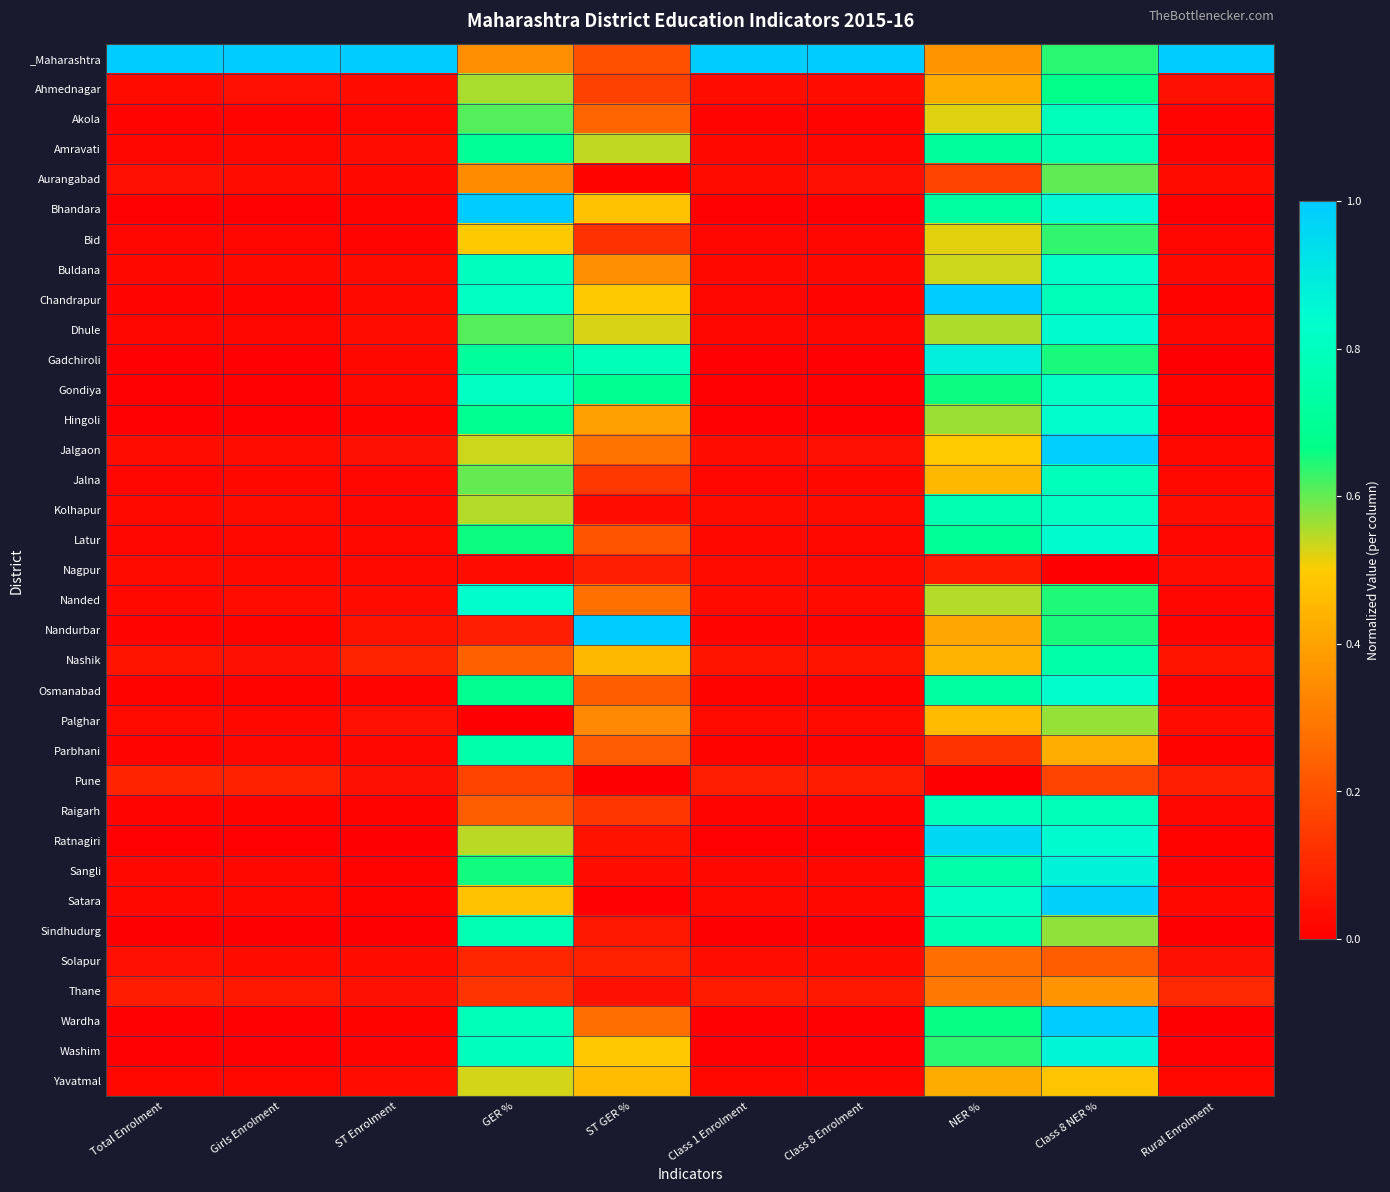

Reading left to right, extract all data points from this chart.

_Maharashtra: Total Enrolment=1.0	Girls Enrolment=1.0	ST Enrolment=1.0	GER %=0.3	ST GER %=0.2	Class 1 Enrolment=1.0	Class 8 Enrolment=1.0	NER %=0.4	Class 8 NER %=0.6	Rural Enrolment=1.0
Ahmednagar: Total Enrolment=0.0	Girls Enrolment=0.0	ST Enrolment=0.0	GER %=0.6	ST GER %=0.2	Class 1 Enrolment=0.0	Class 8 Enrolment=0.0	NER %=0.4	Class 8 NER %=0.7	Rural Enrolment=0.0
Akola: Total Enrolment=0.0	Girls Enrolment=0.0	ST Enrolment=0.0	GER %=0.6	ST GER %=0.2	Class 1 Enrolment=0.0	Class 8 Enrolment=0.0	NER %=0.5	Class 8 NER %=0.8	Rural Enrolment=0.0
Amravati: Total Enrolment=0.0	Girls Enrolment=0.0	ST Enrolment=0.0	GER %=0.7	ST GER %=0.5	Class 1 Enrolment=0.0	Class 8 Enrolment=0.0	NER %=0.7	Class 8 NER %=0.8	Rural Enrolment=0.0
Aurangabad: Total Enrolment=0.0	Girls Enrolment=0.0	ST Enrolment=0.0	GER %=0.3	ST GER %=0.0	Class 1 Enrolment=0.0	Class 8 Enrolment=0.0	NER %=0.2	Class 8 NER %=0.6	Rural Enrolment=0.0
Bhandara: Total Enrolment=0.0	Girls Enrolment=0.0	ST Enrolment=0.0	GER %=1.0	ST GER %=0.5	Class 1 Enrolment=0.0	Class 8 Enrolment=0.0	NER %=0.7	Class 8 NER %=0.8	Rural Enrolment=0.0
Bid: Total Enrolment=0.0	Girls Enrolment=0.0	ST Enrolment=0.0	GER %=0.5	ST GER %=0.1	Class 1 Enrolment=0.0	Class 8 Enrolment=0.0	NER %=0.5	Class 8 NER %=0.6	Rural Enrolment=0.0
Buldana: Total Enrolment=0.0	Girls Enrolment=0.0	ST Enrolment=0.0	GER %=0.8	ST GER %=0.4	Class 1 Enrolment=0.0	Class 8 Enrolment=0.0	NER %=0.5	Class 8 NER %=0.8	Rural Enrolment=0.0
Chandrapur: Total Enrolment=0.0	Girls Enrolment=0.0	ST Enrolment=0.0	GER %=0.8	ST GER %=0.5	Class 1 Enrolment=0.0	Class 8 Enrolment=0.0	NER %=1.0	Class 8 NER %=0.8	Rural Enrolment=0.0
Dhule: Total Enrolment=0.0	Girls Enrolment=0.0	ST Enrolment=0.0	GER %=0.6	ST GER %=0.5	Class 1 Enrolment=0.0	Class 8 Enrolment=0.0	NER %=0.6	Class 8 NER %=0.8	Rural Enrolment=0.0
Gadchiroli: Total Enrolment=0.0	Girls Enrolment=0.0	ST Enrolment=0.0	GER %=0.7	ST GER %=0.8	Class 1 Enrolment=0.0	Class 8 Enrolment=0.0	NER %=0.9	Class 8 NER %=0.6	Rural Enrolment=0.0
Gondiya: Total Enrolment=0.0	Girls Enrolment=0.0	ST Enrolment=0.0	GER %=0.8	ST GER %=0.7	Class 1 Enrolment=0.0	Class 8 Enrolment=0.0	NER %=0.7	Class 8 NER %=0.8	Rural Enrolment=0.0
Hingoli: Total Enrolment=0.0	Girls Enrolment=0.0	ST Enrolment=0.0	GER %=0.7	ST GER %=0.4	Class 1 Enrolment=0.0	Class 8 Enrolment=0.0	NER %=0.6	Class 8 NER %=0.8	Rural Enrolment=0.0
Jalgaon: Total Enrolment=0.0	Girls Enrolment=0.0	ST Enrolment=0.0	GER %=0.5	ST GER %=0.3	Class 1 Enrolment=0.0	Class 8 Enrolment=0.0	NER %=0.5	Class 8 NER %=1.0	Rural Enrolment=0.0
Jalna: Total Enrolment=0.0	Girls Enrolment=0.0	ST Enrolment=0.0	GER %=0.6	ST GER %=0.1	Class 1 Enrolment=0.0	Class 8 Enrolment=0.0	NER %=0.4	Class 8 NER %=0.8	Rural Enrolment=0.0
Kolhapur: Total Enrolment=0.0	Girls Enrolment=0.0	ST Enrolment=0.0	GER %=0.5	ST GER %=0.0	Class 1 Enrolment=0.0	Class 8 Enrolment=0.0	NER %=0.8	Class 8 NER %=0.8	Rural Enrolment=0.0
Latur: Total Enrolment=0.0	Girls Enrolment=0.0	ST Enrolment=0.0	GER %=0.7	ST GER %=0.2	Class 1 Enrolment=0.0	Class 8 Enrolment=0.0	NER %=0.7	Class 8 NER %=0.8	Rural Enrolment=0.0
Nagpur: Total Enrolment=0.0	Girls Enrolment=0.0	ST Enrolment=0.0	GER %=0.0	ST GER %=0.1	Class 1 Enrolment=0.0	Class 8 Enrolment=0.0	NER %=0.1	Class 8 NER %=0.0	Rural Enrolment=0.0
Nanded: Total Enrolment=0.0	Girls Enrolment=0.0	ST Enrolment=0.0	GER %=0.8	ST GER %=0.3	Class 1 Enrolment=0.0	Class 8 Enrolment=0.0	NER %=0.6	Class 8 NER %=0.6	Rural Enrolment=0.0
Nandurbar: Total Enrolment=0.0	Girls Enrolment=0.0	ST Enrolment=0.0	GER %=0.1	ST GER %=1.0	Class 1 Enrolment=0.0	Class 8 Enrolment=0.0	NER %=0.4	Class 8 NER %=0.6	Rural Enrolment=0.0
Nashik: Total Enrolment=0.1	Girls Enrolment=0.0	ST Enrolment=0.1	GER %=0.2	ST GER %=0.5	Class 1 Enrolment=0.1	Class 8 Enrolment=0.1	NER %=0.4	Class 8 NER %=0.7	Rural Enrolment=0.1
Osmanabad: Total Enrolment=0.0	Girls Enrolment=0.0	ST Enrolment=0.0	GER %=0.7	ST GER %=0.2	Class 1 Enrolment=0.0	Class 8 Enrolment=0.0	NER %=0.7	Class 8 NER %=0.8	Rural Enrolment=0.0
Palghar: Total Enrolment=0.0	Girls Enrolment=0.0	ST Enrolment=0.0	GER %=0.0	ST GER %=0.3	Class 1 Enrolment=0.0	Class 8 Enrolment=0.0	NER %=0.5	Class 8 NER %=0.6	Rural Enrolment=0.0
Parbhani: Total Enrolment=0.0	Girls Enrolment=0.0	ST Enrolment=0.0	GER %=0.8	ST GER %=0.2	Class 1 Enrolment=0.0	Class 8 Enrolment=0.0	NER %=0.1	Class 8 NER %=0.4	Rural Enrolment=0.0
Pune: Total Enrolment=0.1	Girls Enrolment=0.1	ST Enrolment=0.0	GER %=0.2	ST GER %=0.0	Class 1 Enrolment=0.1	Class 8 Enrolment=0.1	NER %=0.0	Class 8 NER %=0.2	Rural Enrolment=0.1
Raigarh: Total Enrolment=0.0	Girls Enrolment=0.0	ST Enrolment=0.0	GER %=0.2	ST GER %=0.1	Class 1 Enrolment=0.0	Class 8 Enrolment=0.0	NER %=0.8	Class 8 NER %=0.8	Rural Enrolment=0.0
Ratnagiri: Total Enrolment=0.0	Girls Enrolment=0.0	ST Enrolment=0.0	GER %=0.5	ST GER %=0.0	Class 1 Enrolment=0.0	Class 8 Enrolment=0.0	NER %=1.0	Class 8 NER %=0.8	Rural Enrolment=0.0
Sangli: Total Enrolment=0.0	Girls Enrolment=0.0	ST Enrolment=0.0	GER %=0.7	ST GER %=0.0	Class 1 Enrolment=0.0	Class 8 Enrolment=0.0	NER %=0.7	Class 8 NER %=0.9	Rural Enrolment=0.0
Satara: Total Enrolment=0.0	Girls Enrolment=0.0	ST Enrolment=0.0	GER %=0.5	ST GER %=0.0	Class 1 Enrolment=0.0	Class 8 Enrolment=0.0	NER %=0.8	Class 8 NER %=1.0	Rural Enrolment=0.0
Sindhudurg: Total Enrolment=0.0	Girls Enrolment=0.0	ST Enrolment=0.0	GER %=0.8	ST GER %=0.1	Class 1 Enrolment=0.0	Class 8 Enrolment=0.0	NER %=0.8	Class 8 NER %=0.6	Rural Enrolment=0.0
Solapur: Total Enrolment=0.0	Girls Enrolment=0.0	ST Enrolment=0.0	GER %=0.1	ST GER %=0.1	Class 1 Enrolment=0.0	Class 8 Enrolment=0.0	NER %=0.3	Class 8 NER %=0.2	Rural Enrolment=0.0
Thane: Total Enrolment=0.1	Girls Enrolment=0.1	ST Enrolment=0.0	GER %=0.1	ST GER %=0.0	Class 1 Enrolment=0.1	Class 8 Enrolment=0.1	NER %=0.3	Class 8 NER %=0.4	Rural Enrolment=0.1
Wardha: Total Enrolment=0.0	Girls Enrolment=0.0	ST Enrolment=0.0	GER %=0.8	ST GER %=0.3	Class 1 Enrolment=0.0	Class 8 Enrolment=0.0	NER %=0.7	Class 8 NER %=1.0	Rural Enrolment=0.0
Washim: Total Enrolment=0.0	Girls Enrolment=0.0	ST Enrolment=0.0	GER %=0.8	ST GER %=0.5	Class 1 Enrolment=0.0	Class 8 Enrolment=0.0	NER %=0.6	Class 8 NER %=0.9	Rural Enrolment=0.0
Yavatmal: Total Enrolment=0.0	Girls Enrolment=0.0	ST Enrolment=0.0	GER %=0.5	ST GER %=0.5	Class 1 Enrolment=0.0	Class 8 Enrolment=0.0	NER %=0.4	Class 8 NER %=0.5	Rural Enrolment=0.0